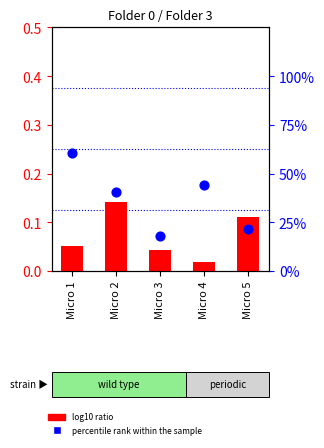

Which series reaches the maximum Y coordinate?

percentile rank within the sample